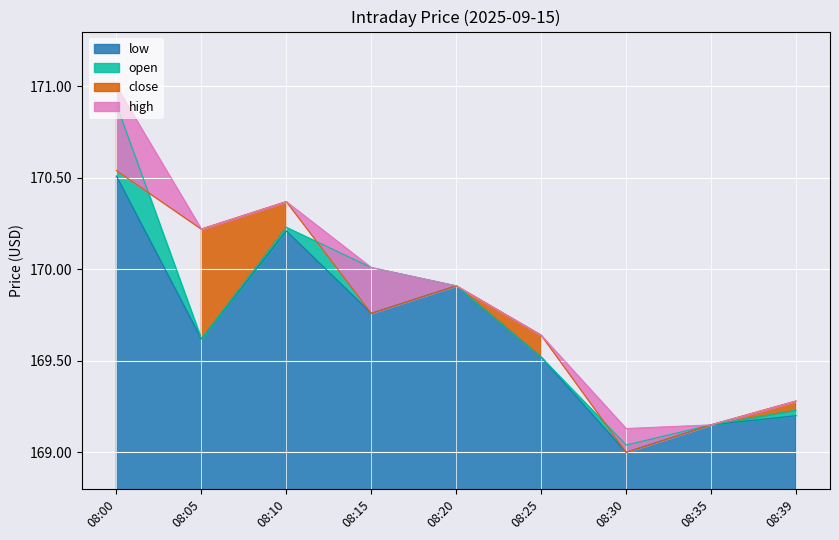

At which label is open closest to 169?

08:30